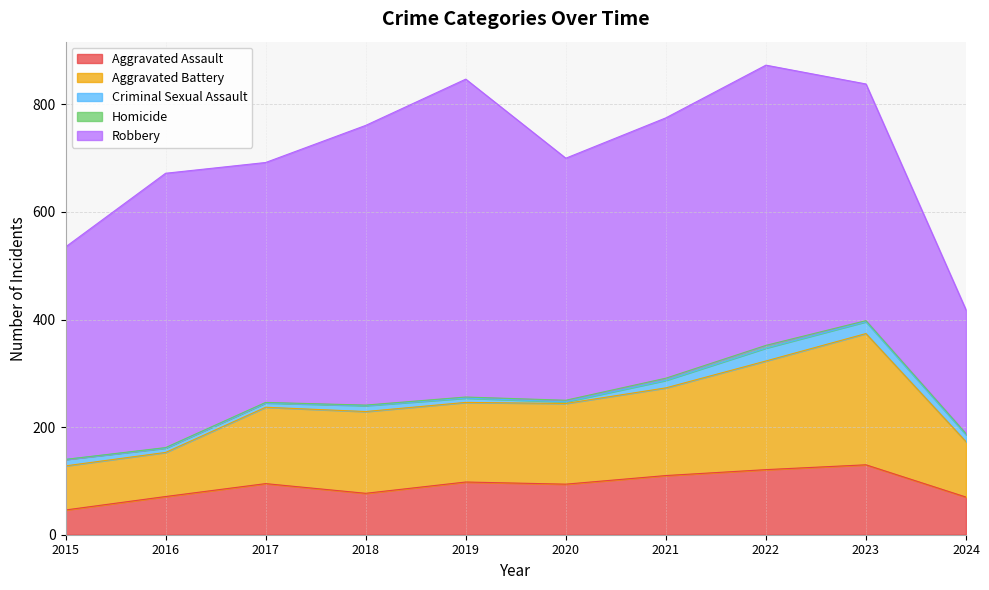

Which category has the highest value across all series?

2019